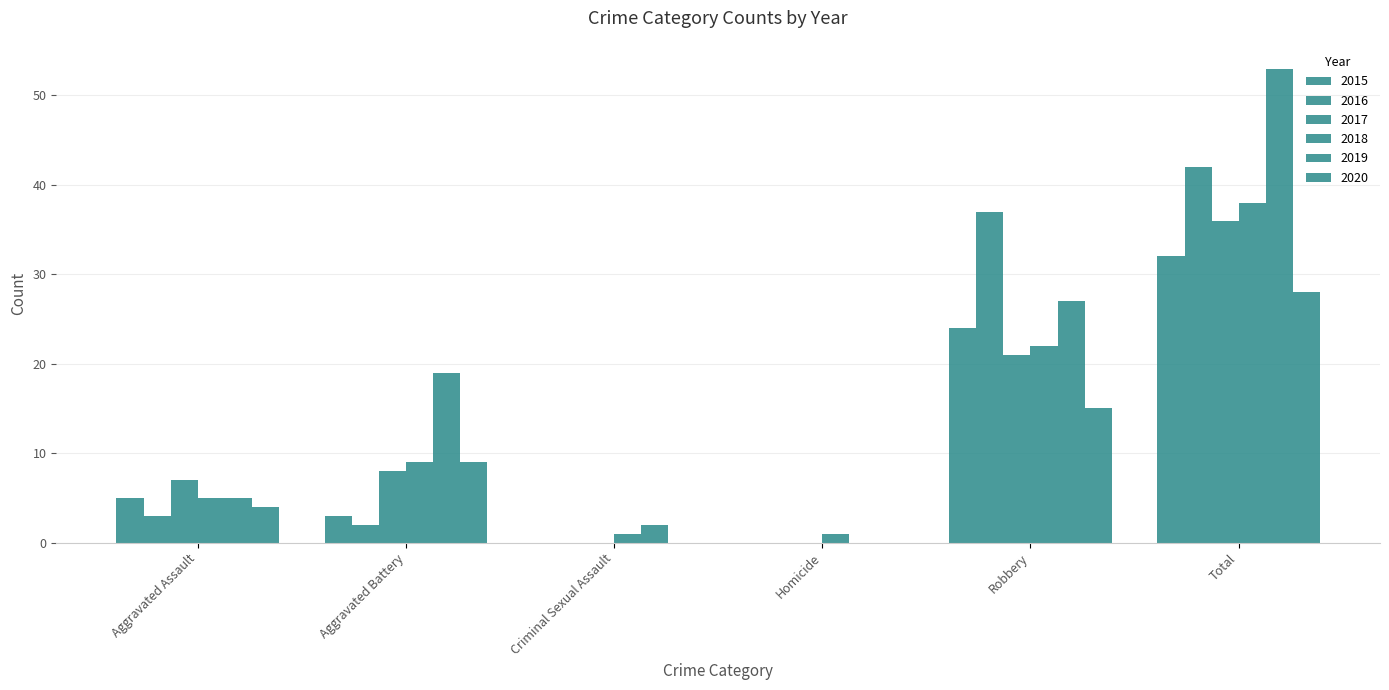

Rank the categories by 2019 value from highest to lowest.

Total, Robbery, Aggravated Battery, Aggravated Assault, Criminal Sexual Assault, Homicide